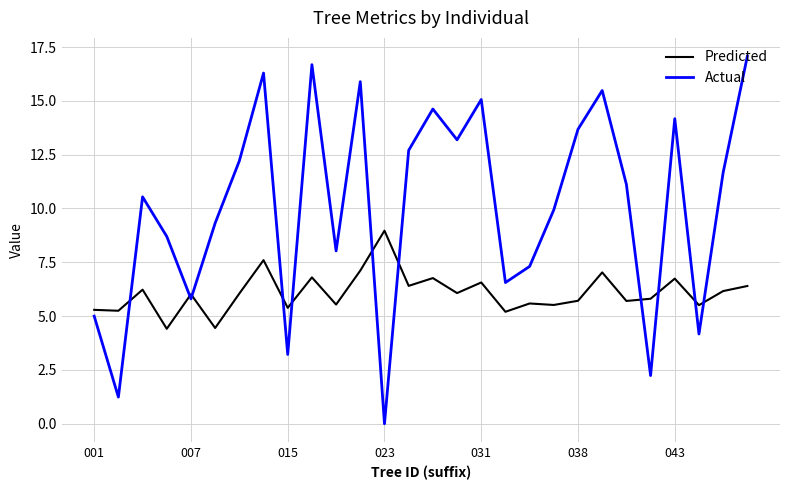

How many intersections are there between Actual and Predicted?

11